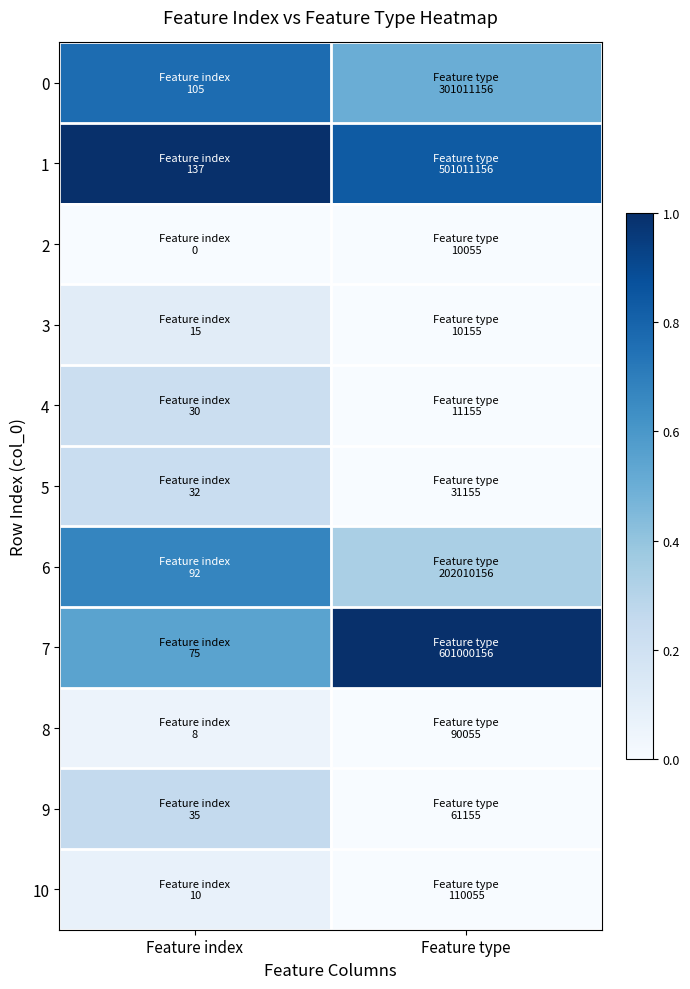

Reading left to right, list all the values displayed in this chart.

0: Feature index=0.8	Feature type=0.5
1: Feature index=1.0	Feature type=0.8
2: Feature index=0.0	Feature type=0.0
3: Feature index=0.1	Feature type=0.0
4: Feature index=0.2	Feature type=0.0
5: Feature index=0.2	Feature type=0.0
6: Feature index=0.7	Feature type=0.3
7: Feature index=0.5	Feature type=1.0
8: Feature index=0.1	Feature type=0.0
9: Feature index=0.3	Feature type=0.0
10: Feature index=0.1	Feature type=0.0